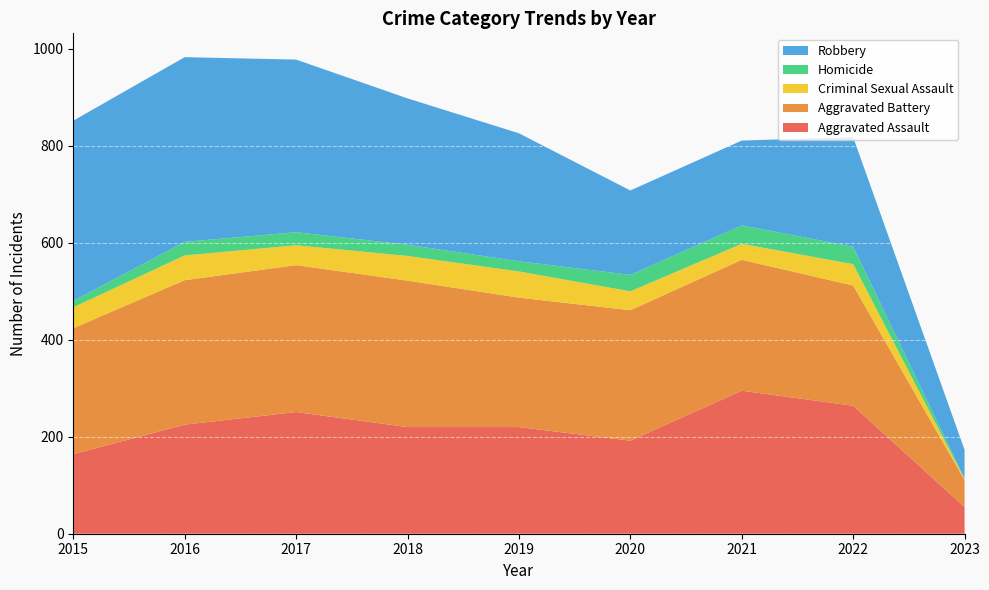

Reading left to right, extract all data points from this chart.

Aggravated Assault: 164	225	251	220	220	192	295	264	55
Aggravated Battery: 260	298	303	302	267	269	270	248	56
Criminal Sexual Assault: 43	51	41	51	54	39	33	44	2
Homicide: 13	28	27	23	21	34	38	36	1
Robbery: 372	381	356	302	264	174	175	226	59